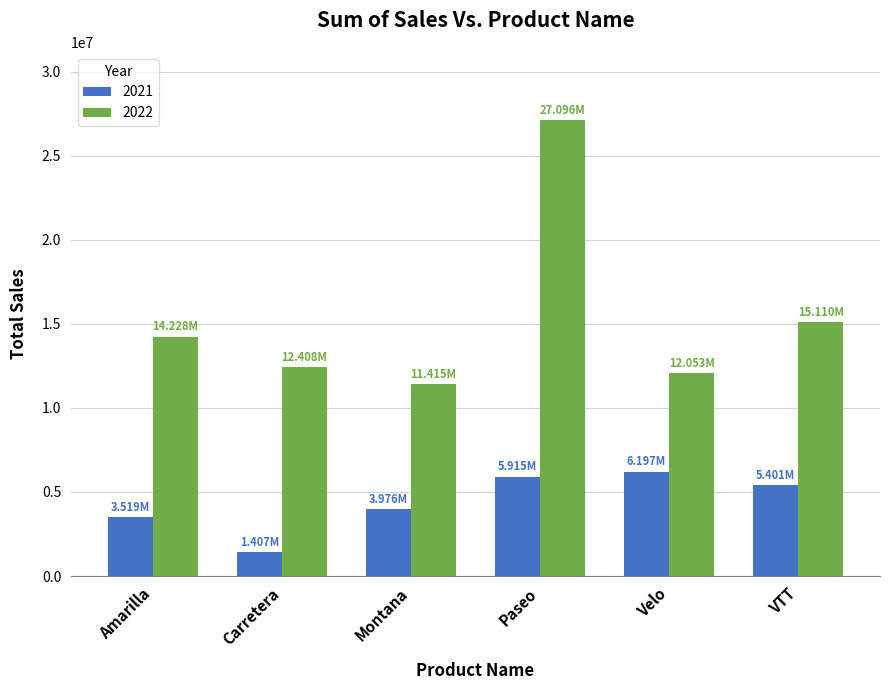

List the series in order of their peak value, lowest first.

2021, 2022